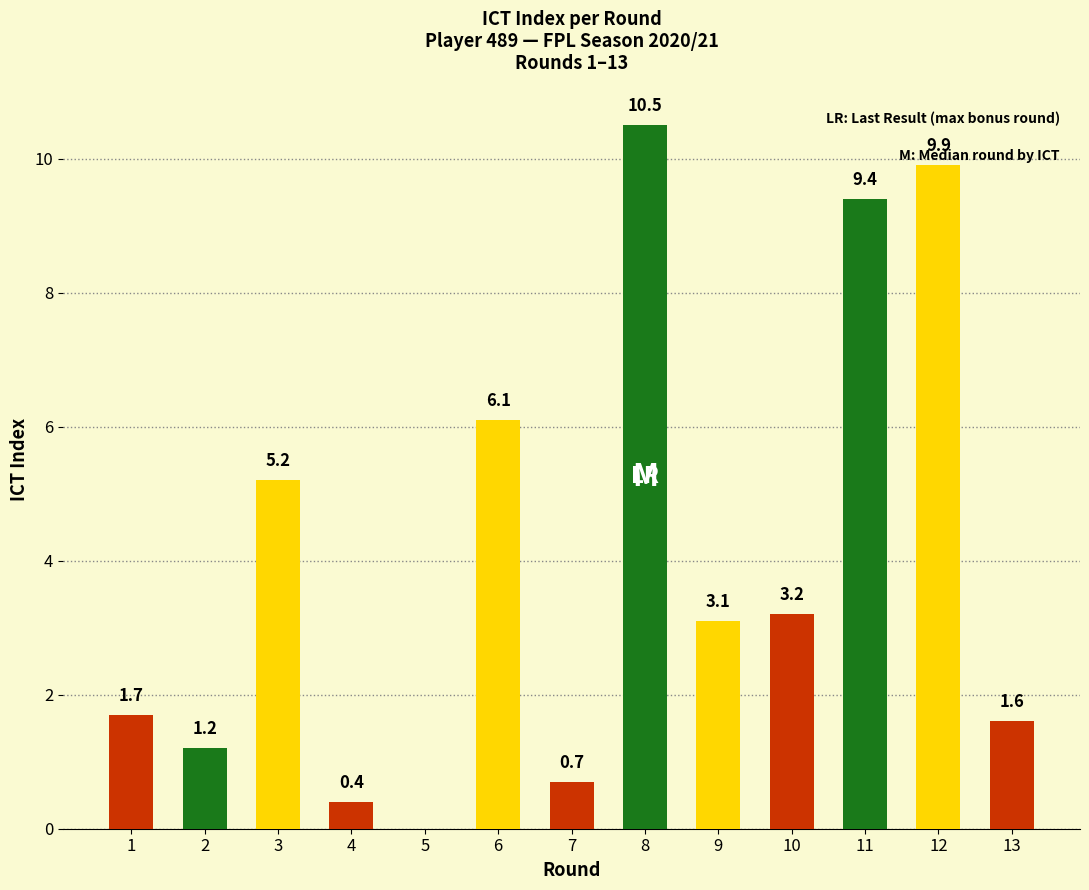

Which category has the highest value across all series?

8